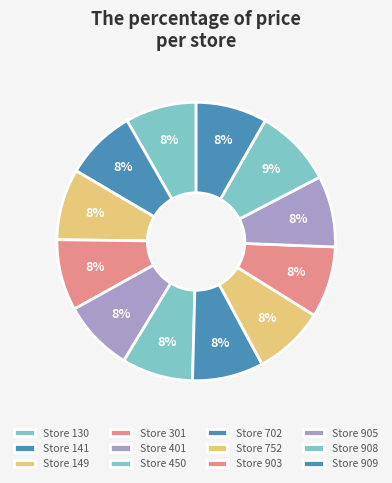

Does any single category account for the majority?

No